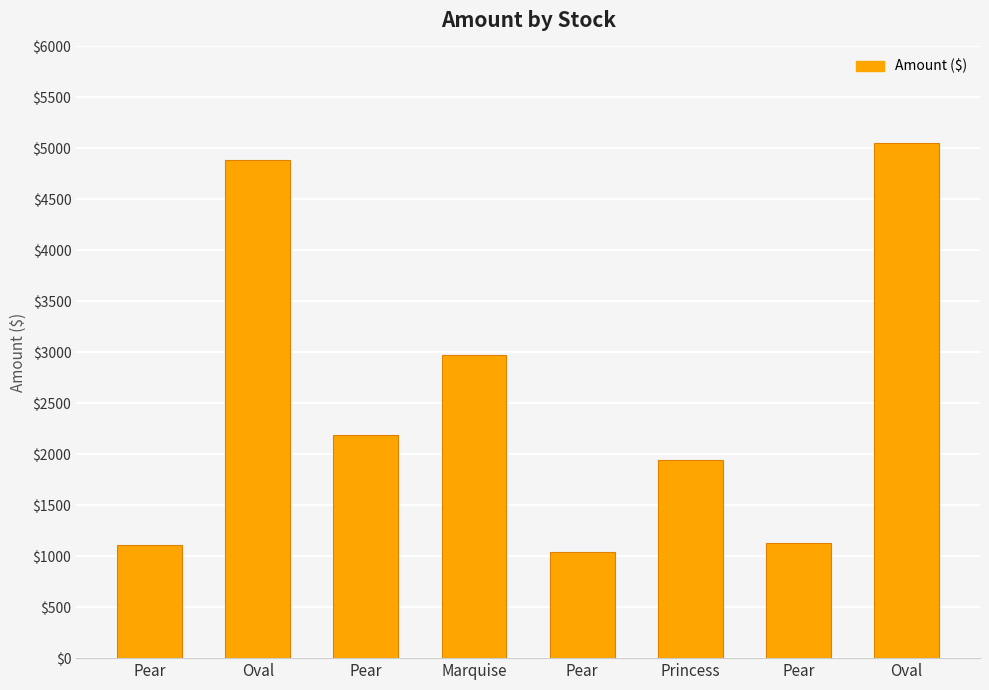

What is the ratio of the value at Pear to the value at Oval?

0.4